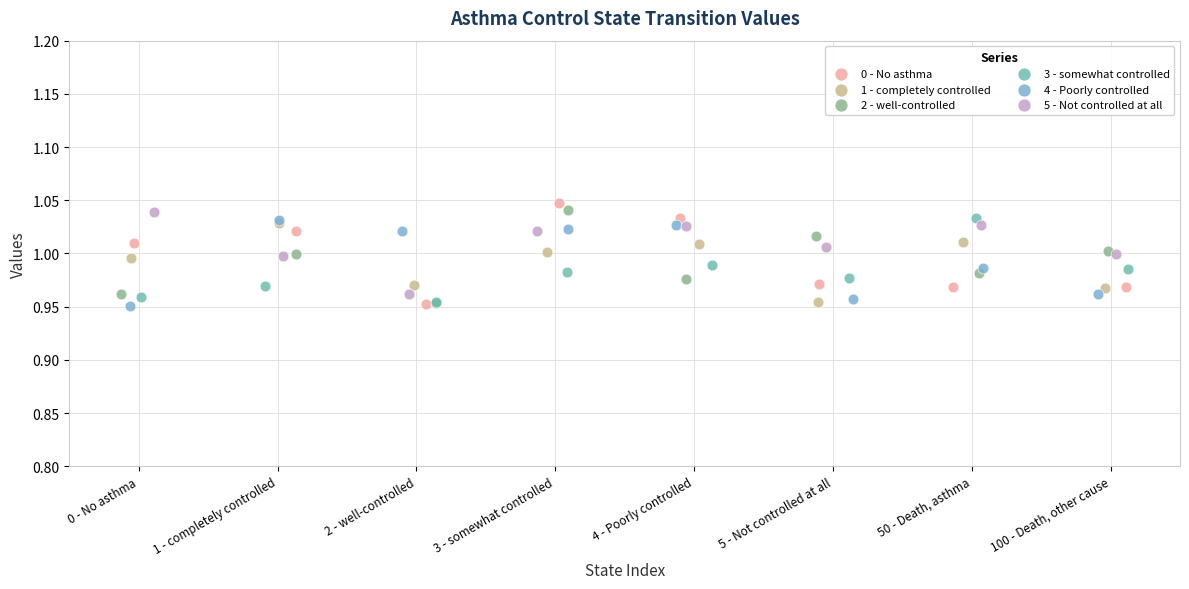

What are all the series names shown in the legend?

0 - No asthma, 1 - completely controlled, 2 - well-controlled, 3 - somewhat controlled, 4 - Poorly controlled, 5 - Not controlled at all